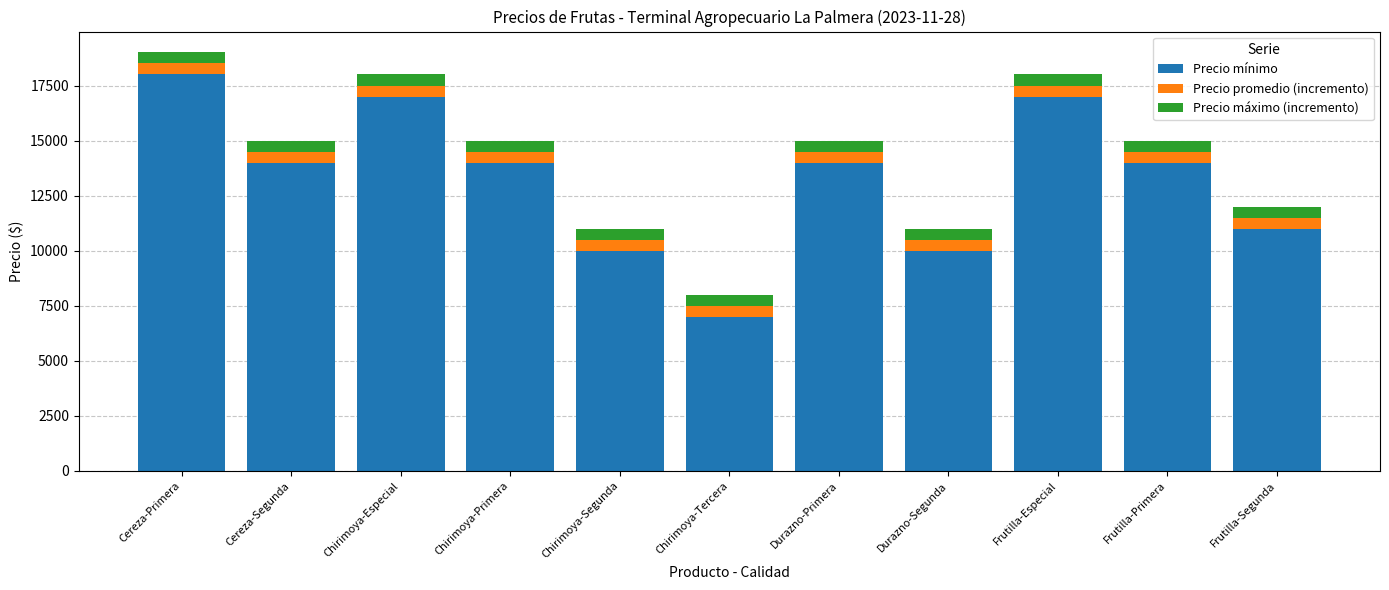

What is the difference between the second highest and minimum values in the Precio mínimo series?

10000